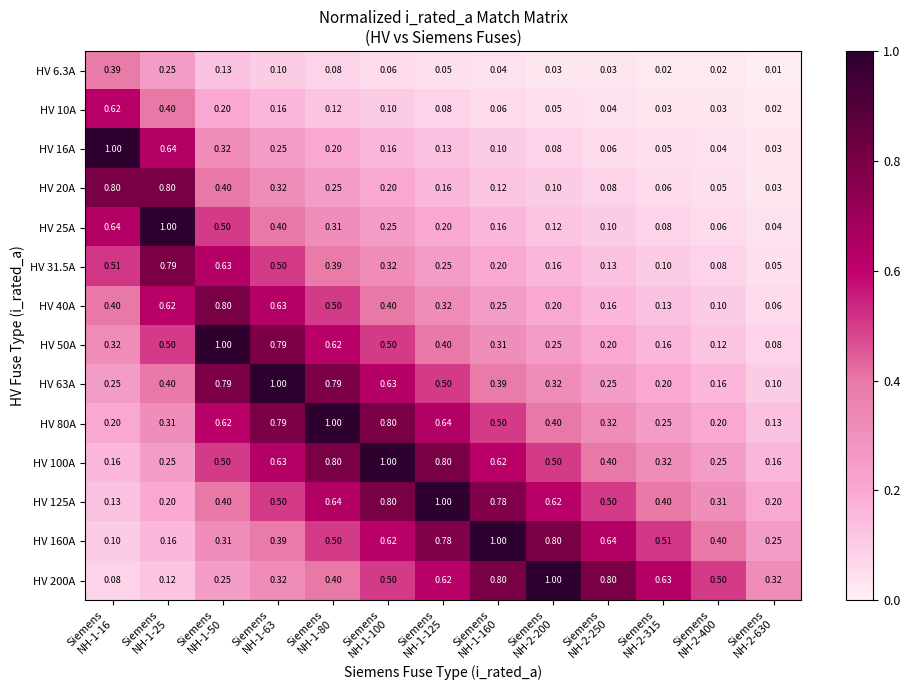

What is the total value across all series at Siemens
NH-2-200?

4.6